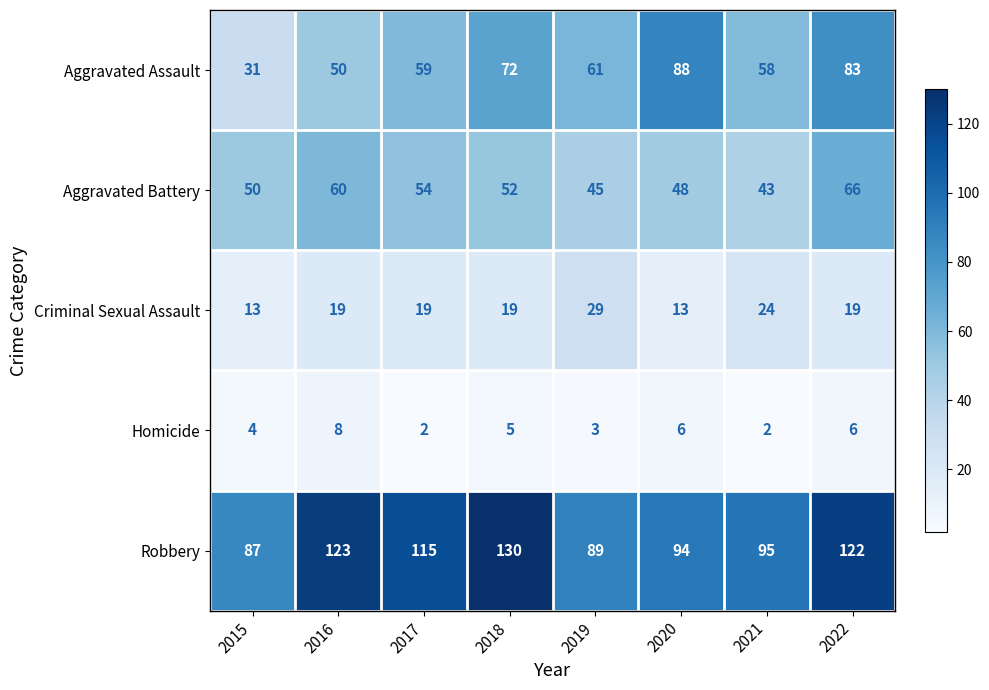

What is the total value across all series at 2020?

249